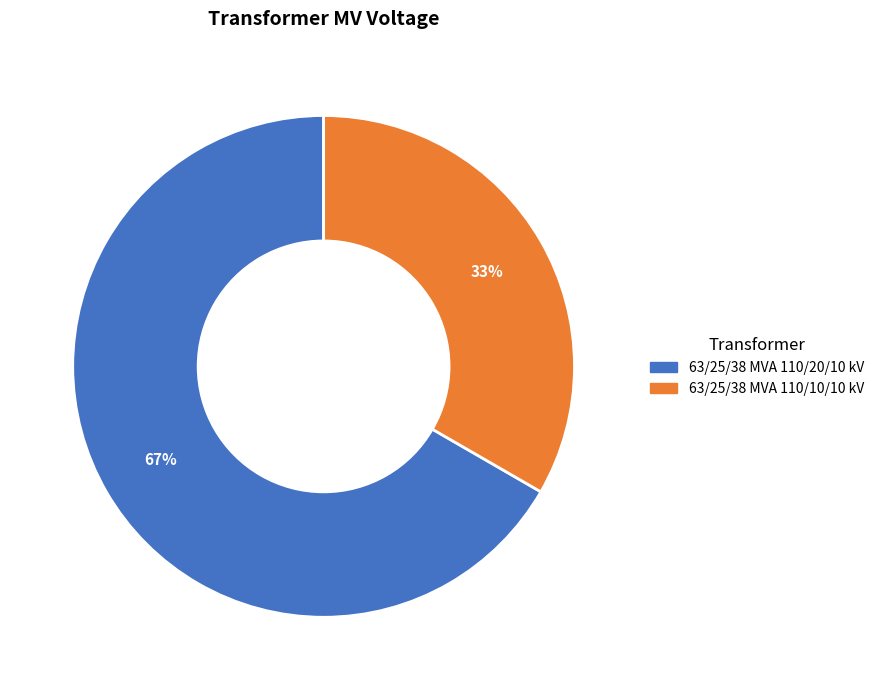

To the nearest percent, what portion does 63/25/38 MVA 110/20/10 kV represent?

67%